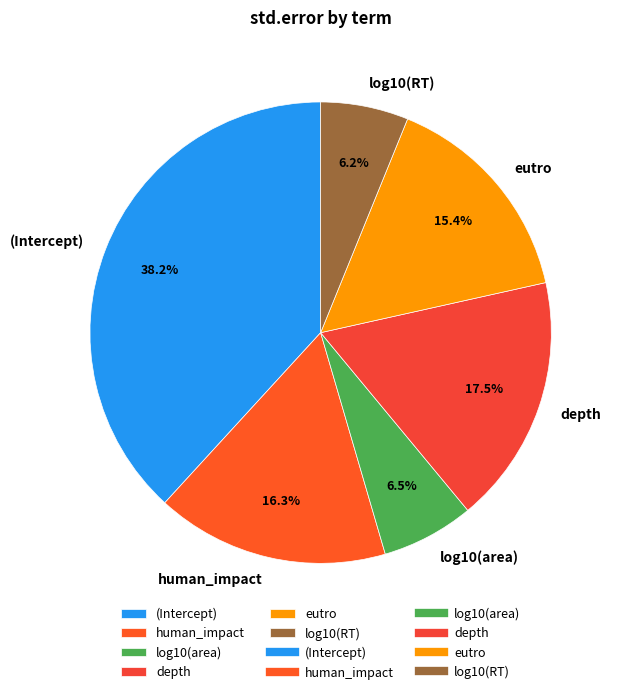

What is the largest slice in the pie chart?

(Intercept)